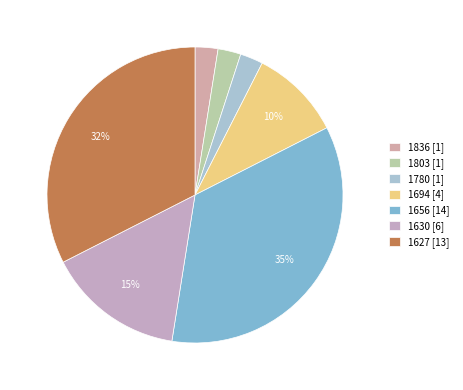

How many slices are in this pie chart?

7